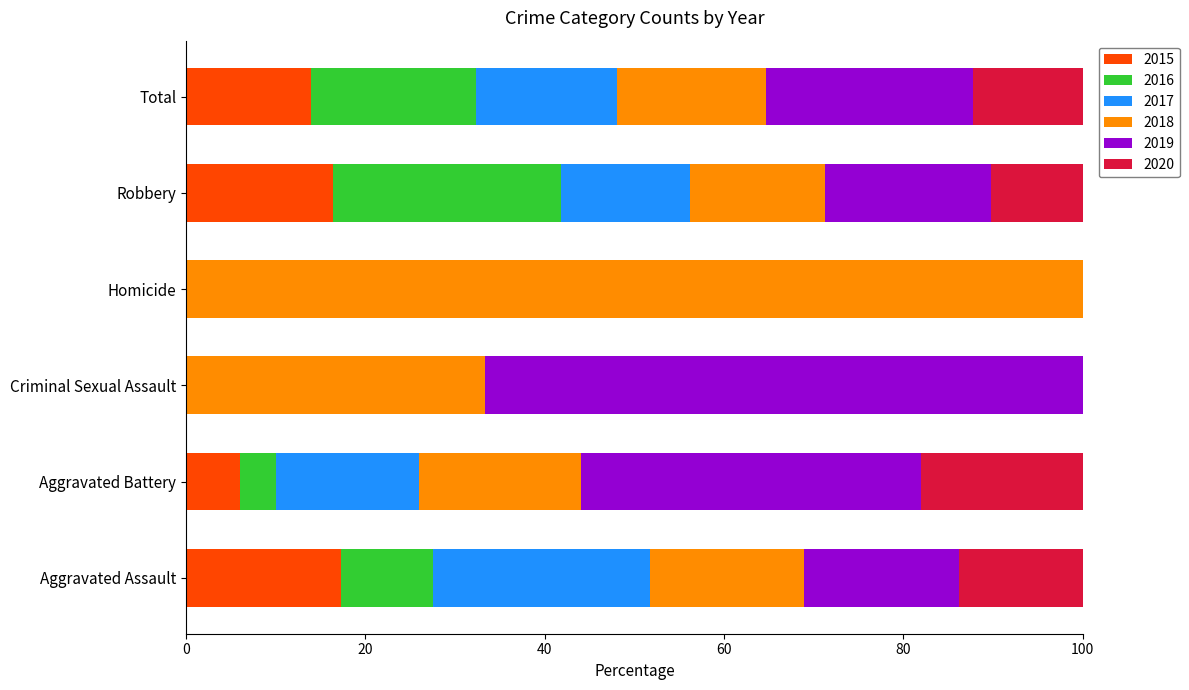

What is the approximate value of 2015 at Robbery?

16.4